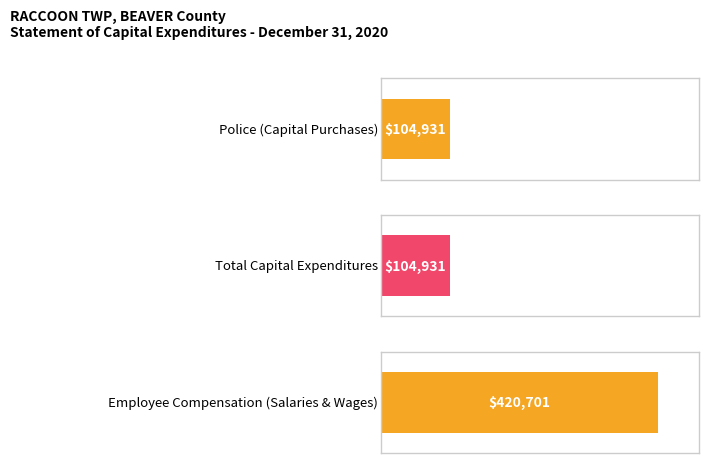

What is the sum of all Total values?

104931